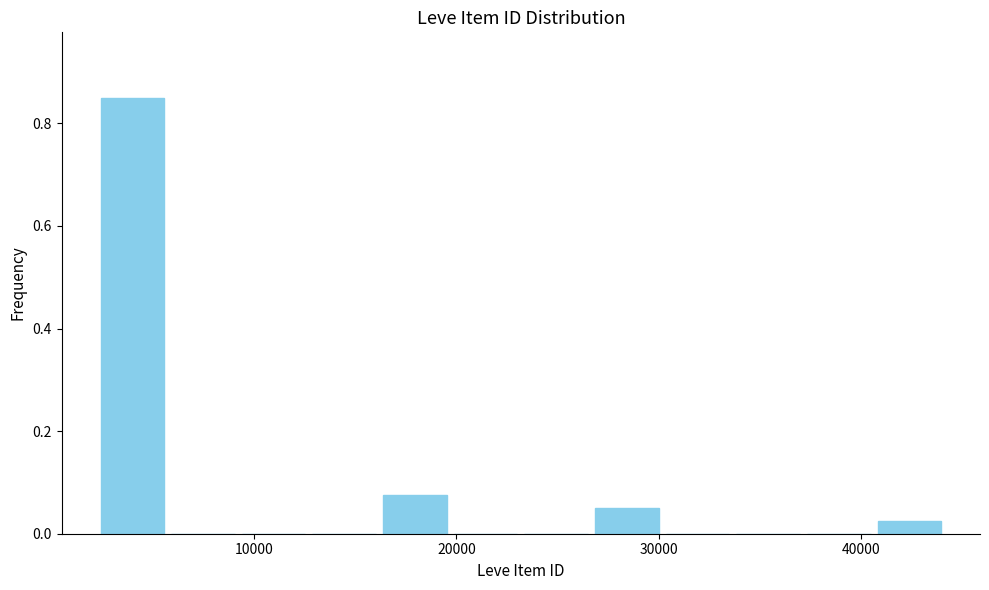

Read against the x-axis, roughly where is the centre of the tallest bar?

4000